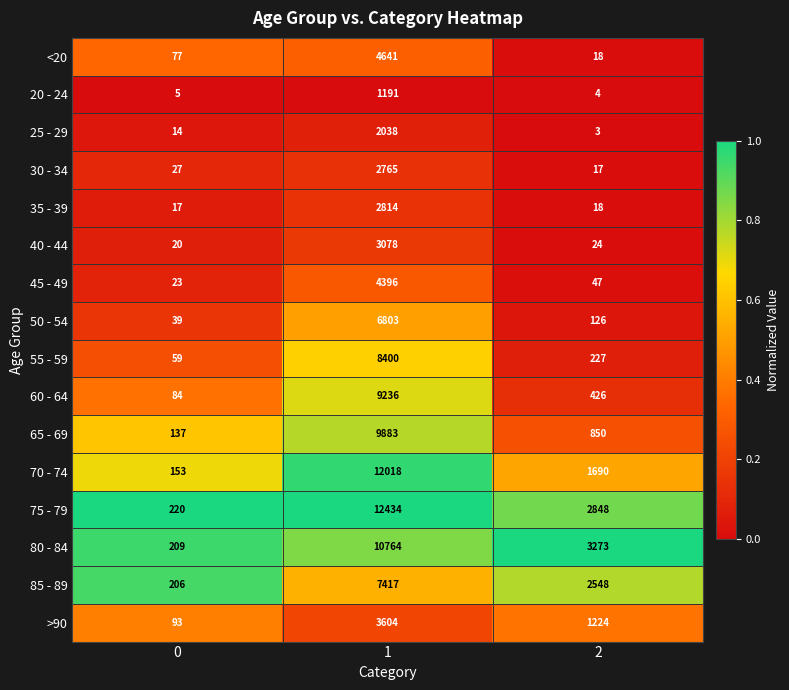

Rank the series by their maximum value, from highest to lowest.

75 - 79, 70 - 74, 80 - 84, 65 - 69, 60 - 64, 55 - 59, 85 - 89, 50 - 54, <20, 45 - 49, >90, 40 - 44, 35 - 39, 30 - 34, 25 - 29, 20 - 24